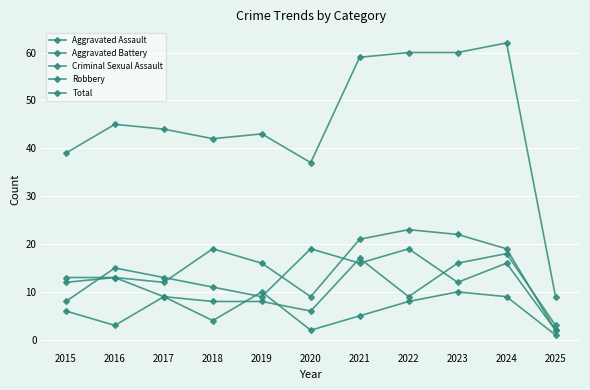

What is the value of the Criminal Sexual Assault point at the 3rd from the left?

9